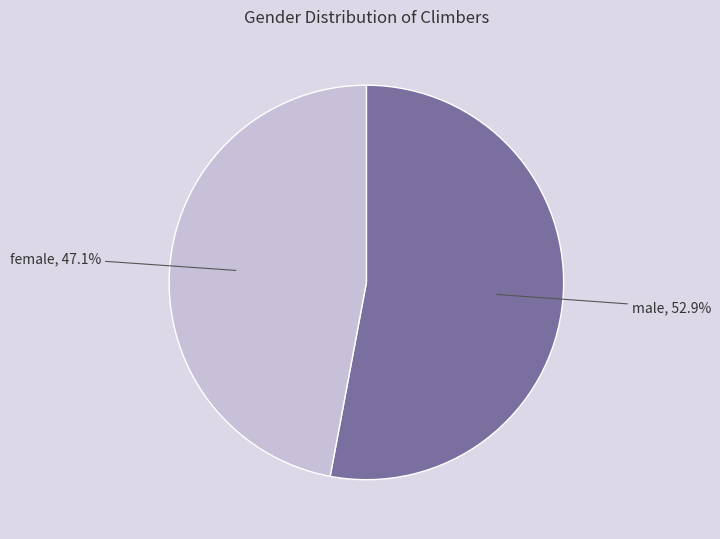

Is there a majority slice in this chart?

Yes